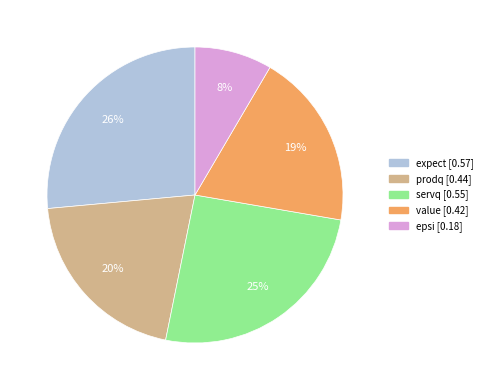

Does any single category account for the majority?

No